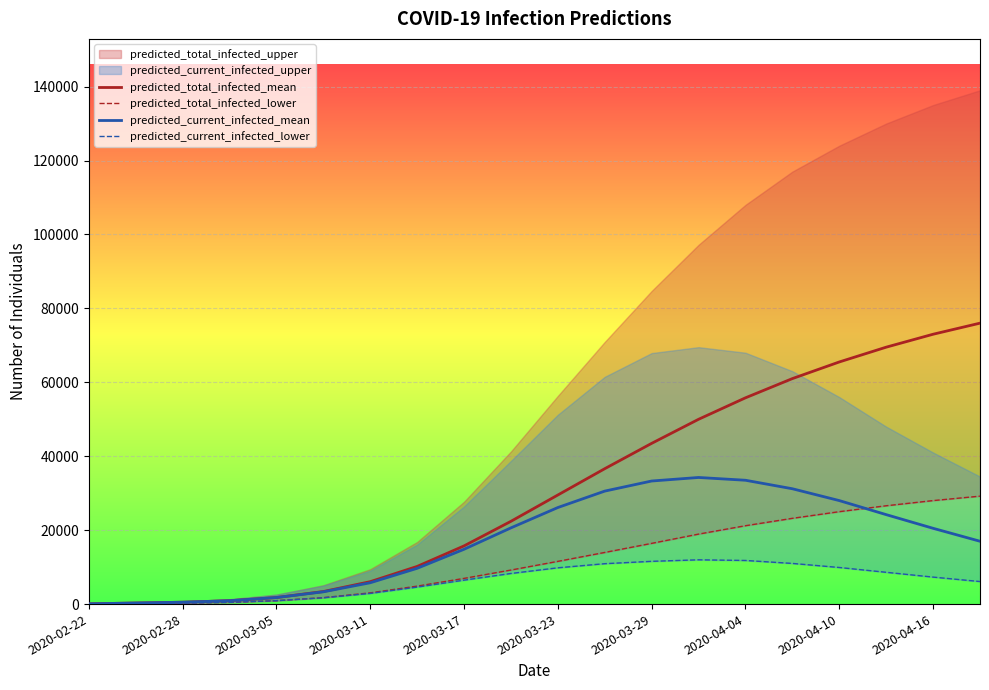

Is the value of predicted_total_infected_mean at 2020-03-29 greater than the value of predicted_current_infected_mean at 2020-04-10?

Yes